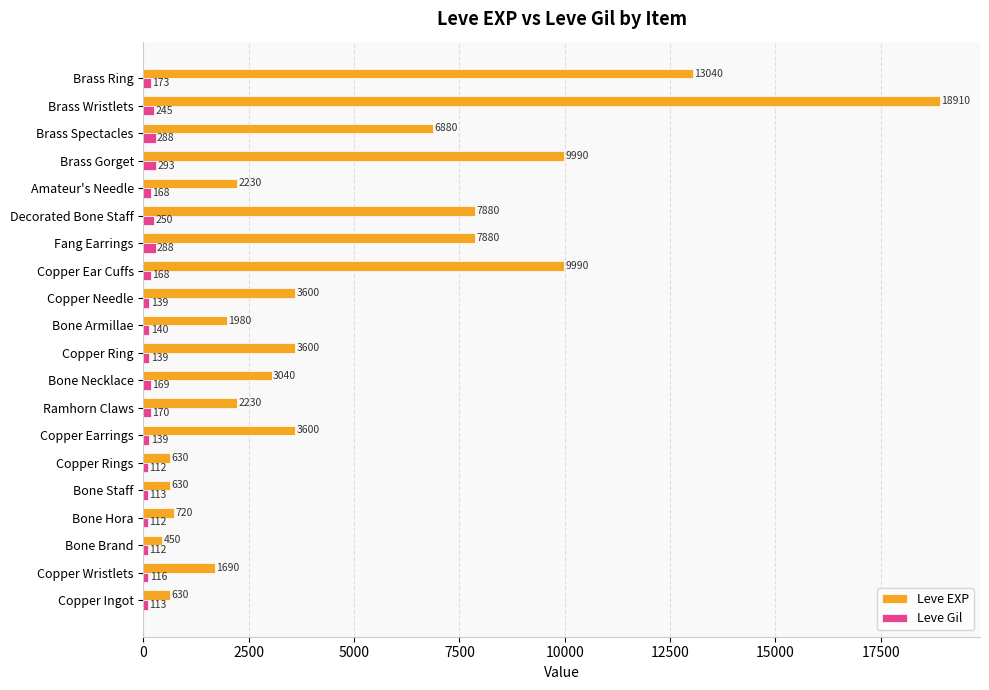

Rank the series at Bone Armillae from highest to lowest value.

Leve EXP, Leve Gil